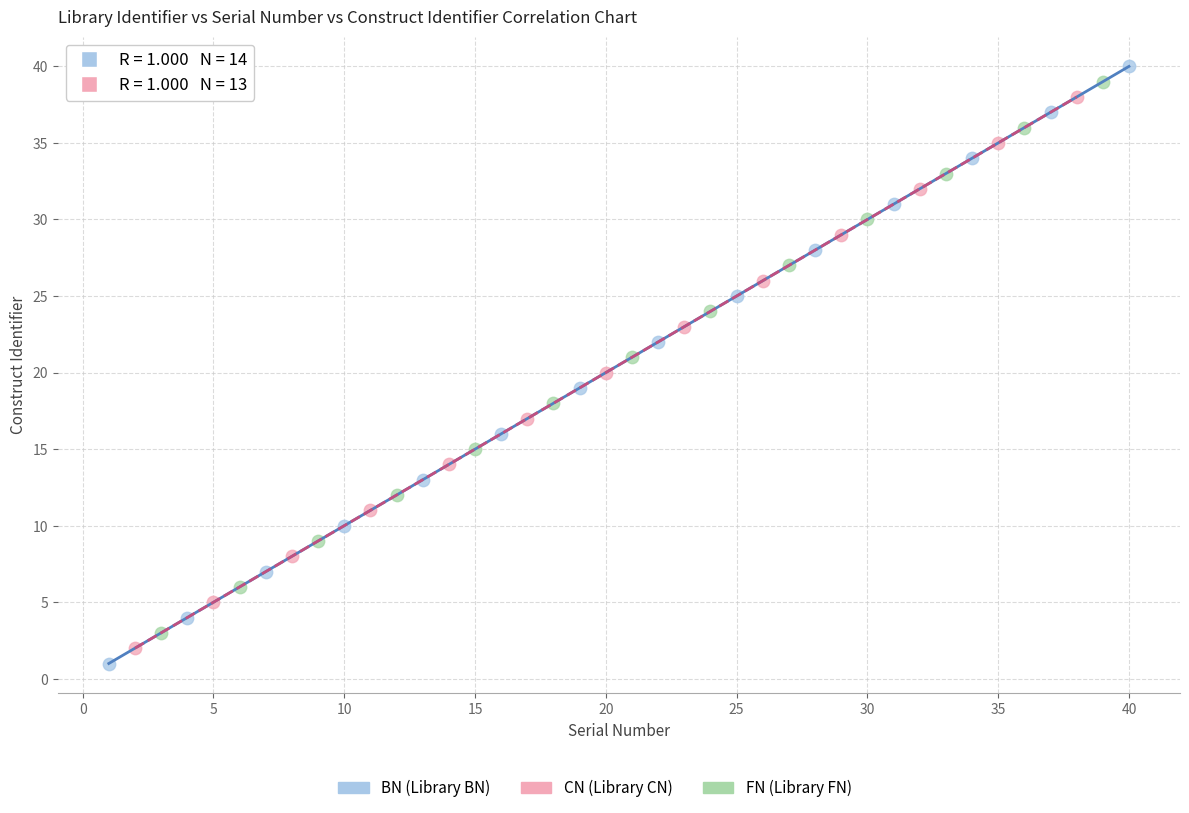

Which series has the widest spread of Y values?

BN (Library BN)